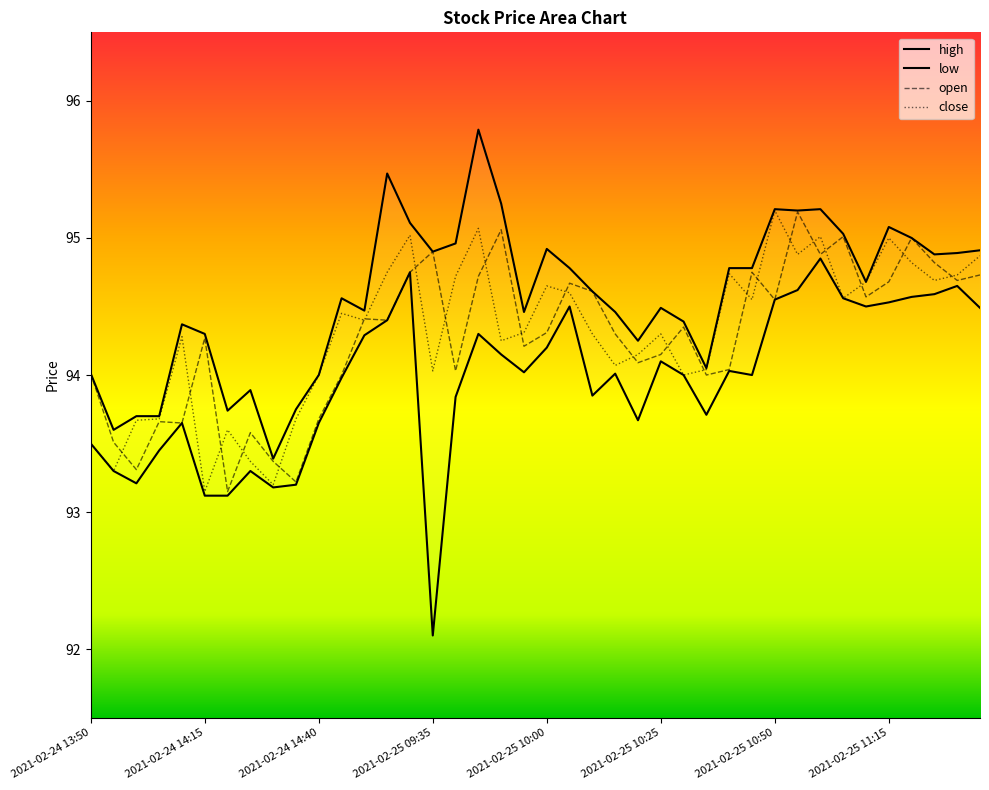

The close series shows 94.0 at 2021-02-25 10:35. True or false?

True